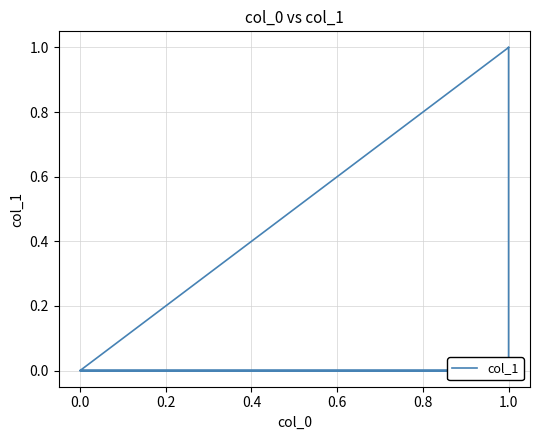

What value does the data have at 1.0?

1